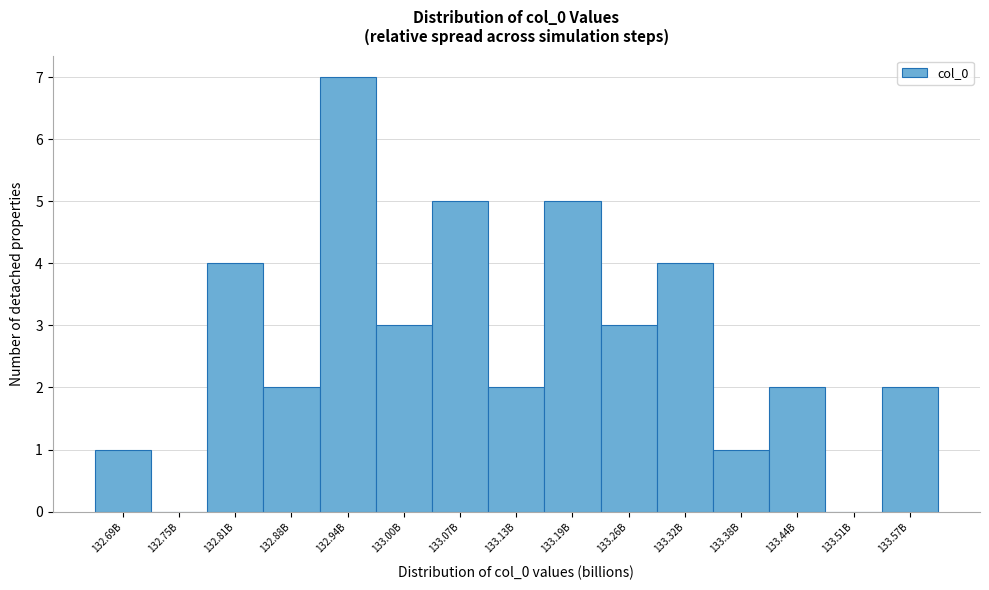

Reading right to left, what are all the values shown in this chart?

133.57B=2	133.51B=0	133.44B=2	133.38B=1	133.32B=4	133.26B=3	133.19B=5	133.13B=2	133.07B=5	133.00B=3	132.94B=7	132.88B=2	132.81B=4	132.75B=0	132.69B=1